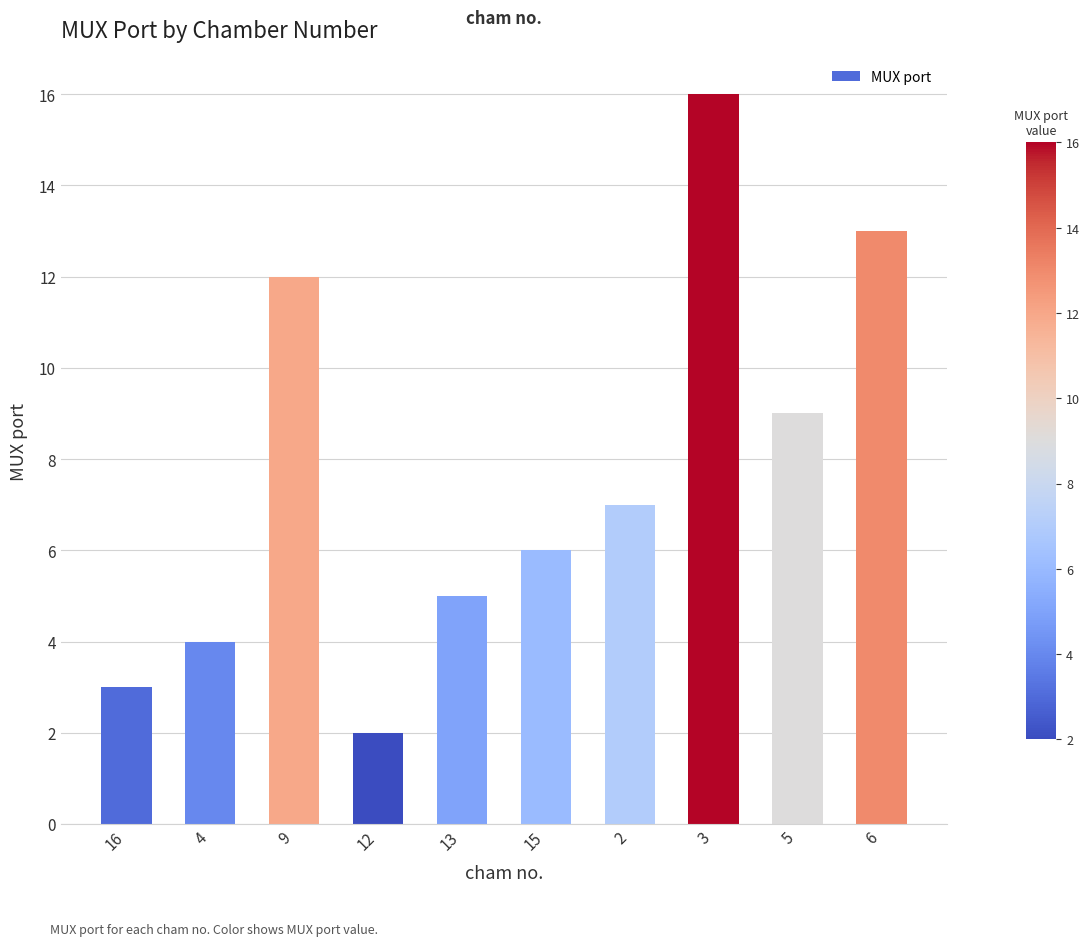

What is the ratio of the value at 2 to the value at 6?

0.5